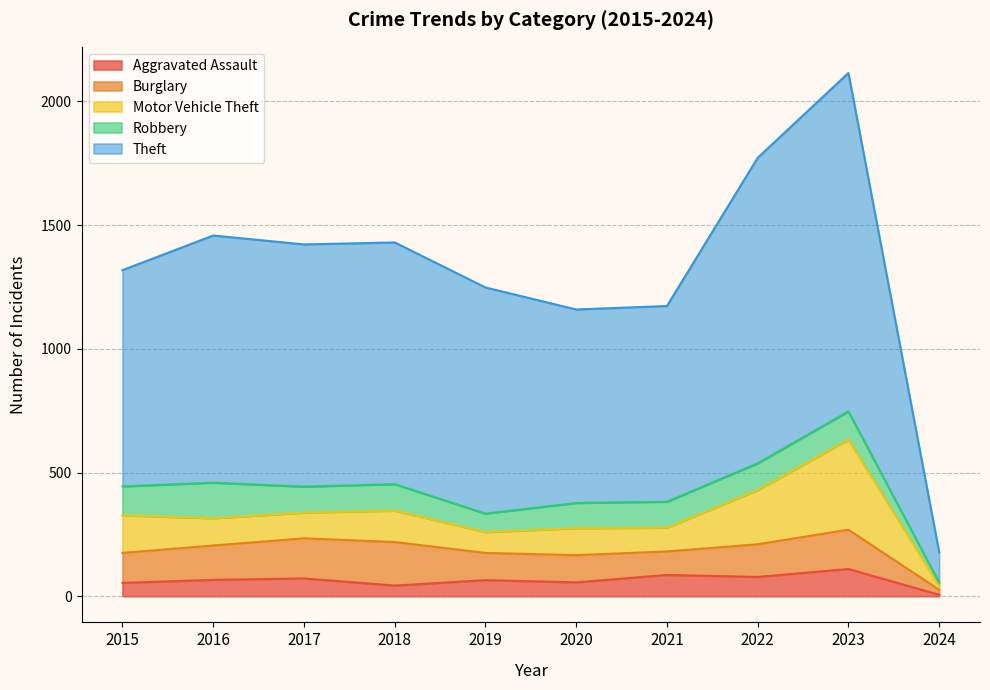

What is the difference between the maximum and minimum values in the Aggravated Assault series?

104